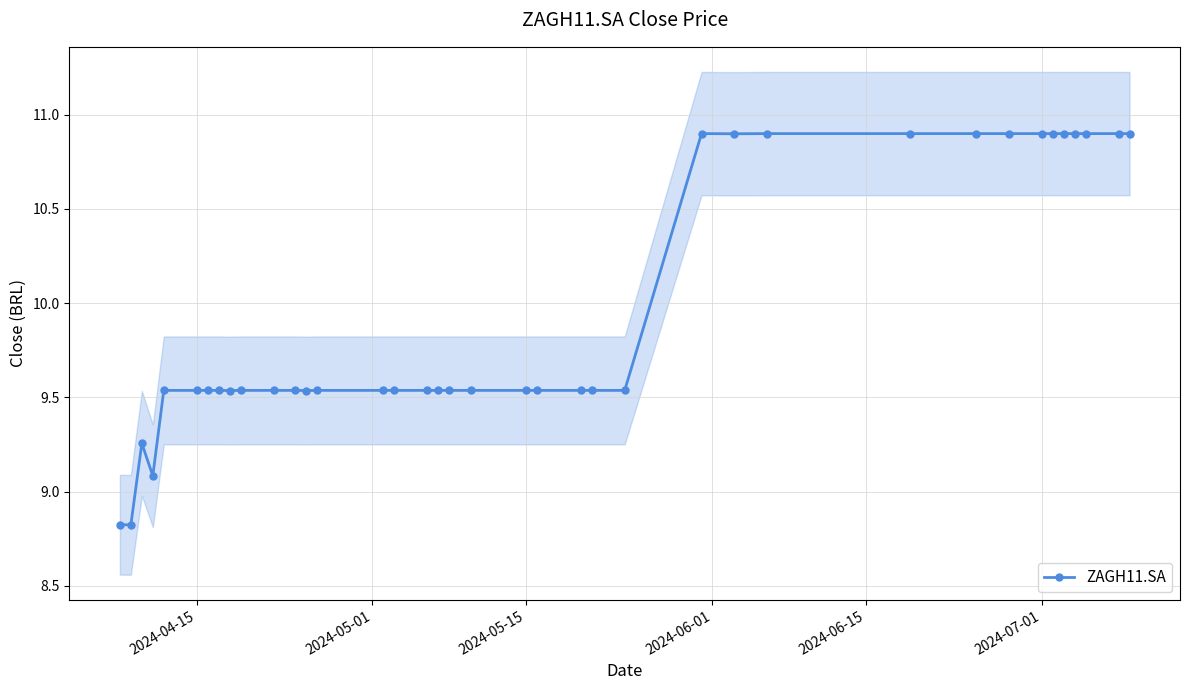

How many data points are above 9?

36